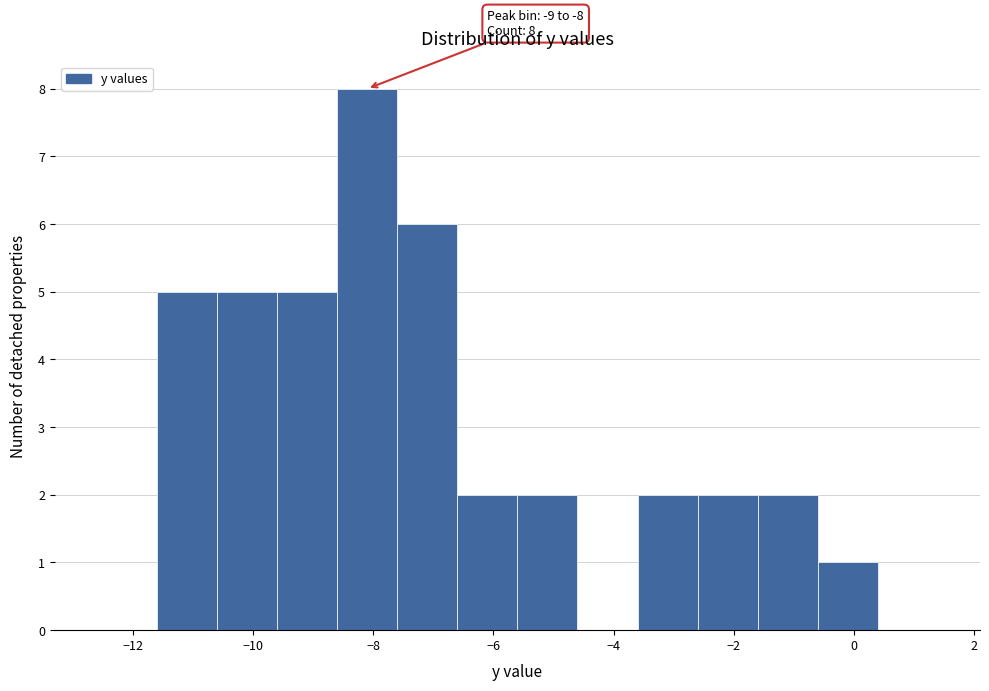

Over which range of the x-axis is the bar tallest?

-8.6 to -7.6